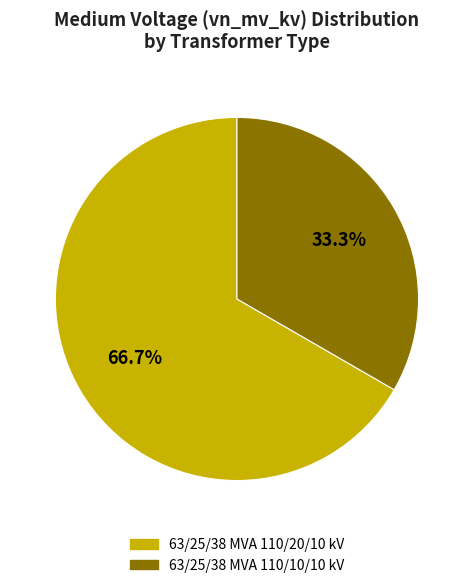

Approximately how many times larger is the value at 63/25/38 MVA 110/20/10 kV compared to 63/25/38 MVA 110/10/10 kV?

2.0